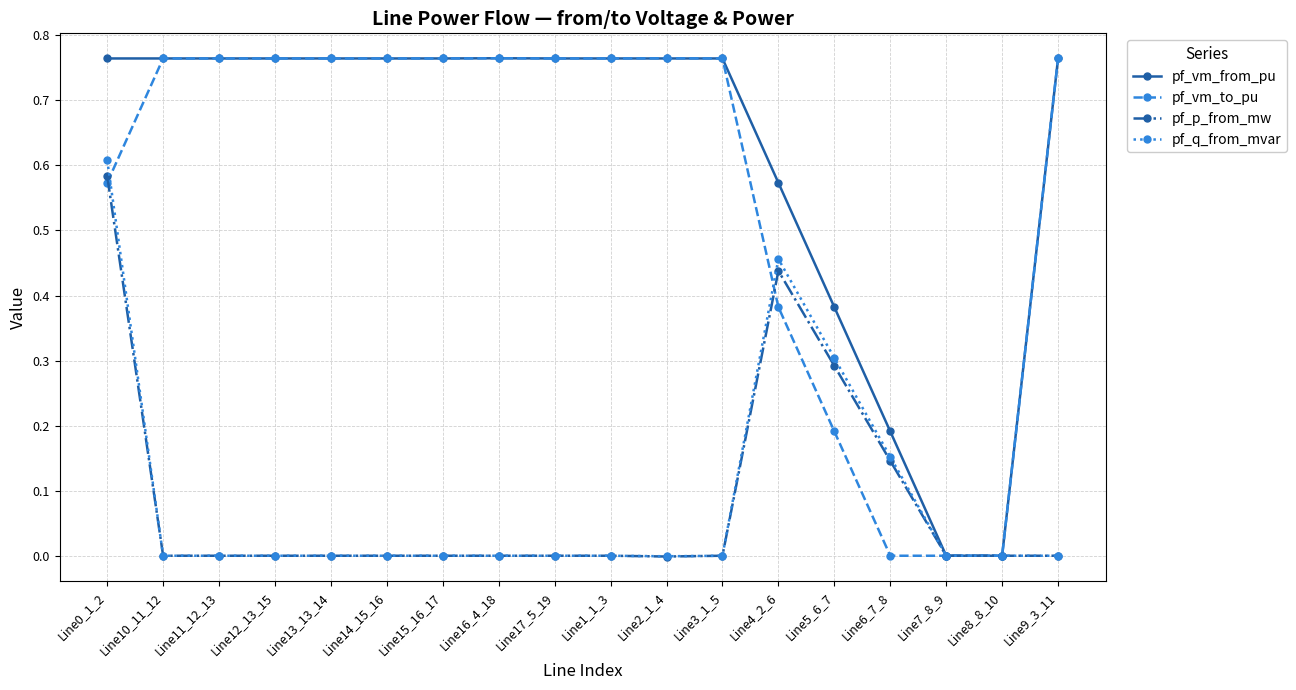

Is this an area chart (filled region under the line)?

No